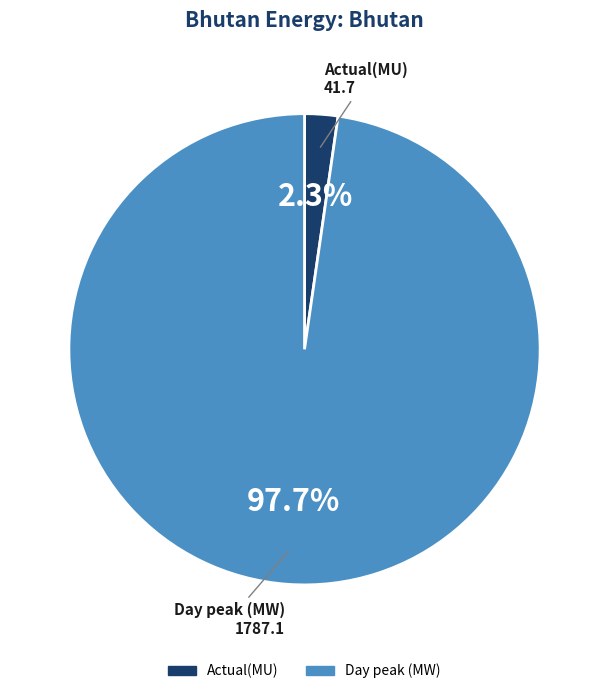

How many segments does this pie chart have?

2